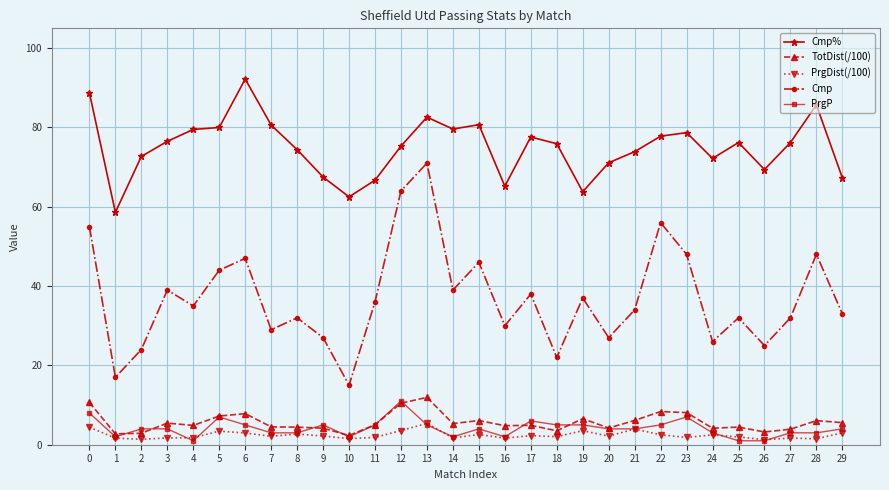

How many lines are shown in the chart?

5